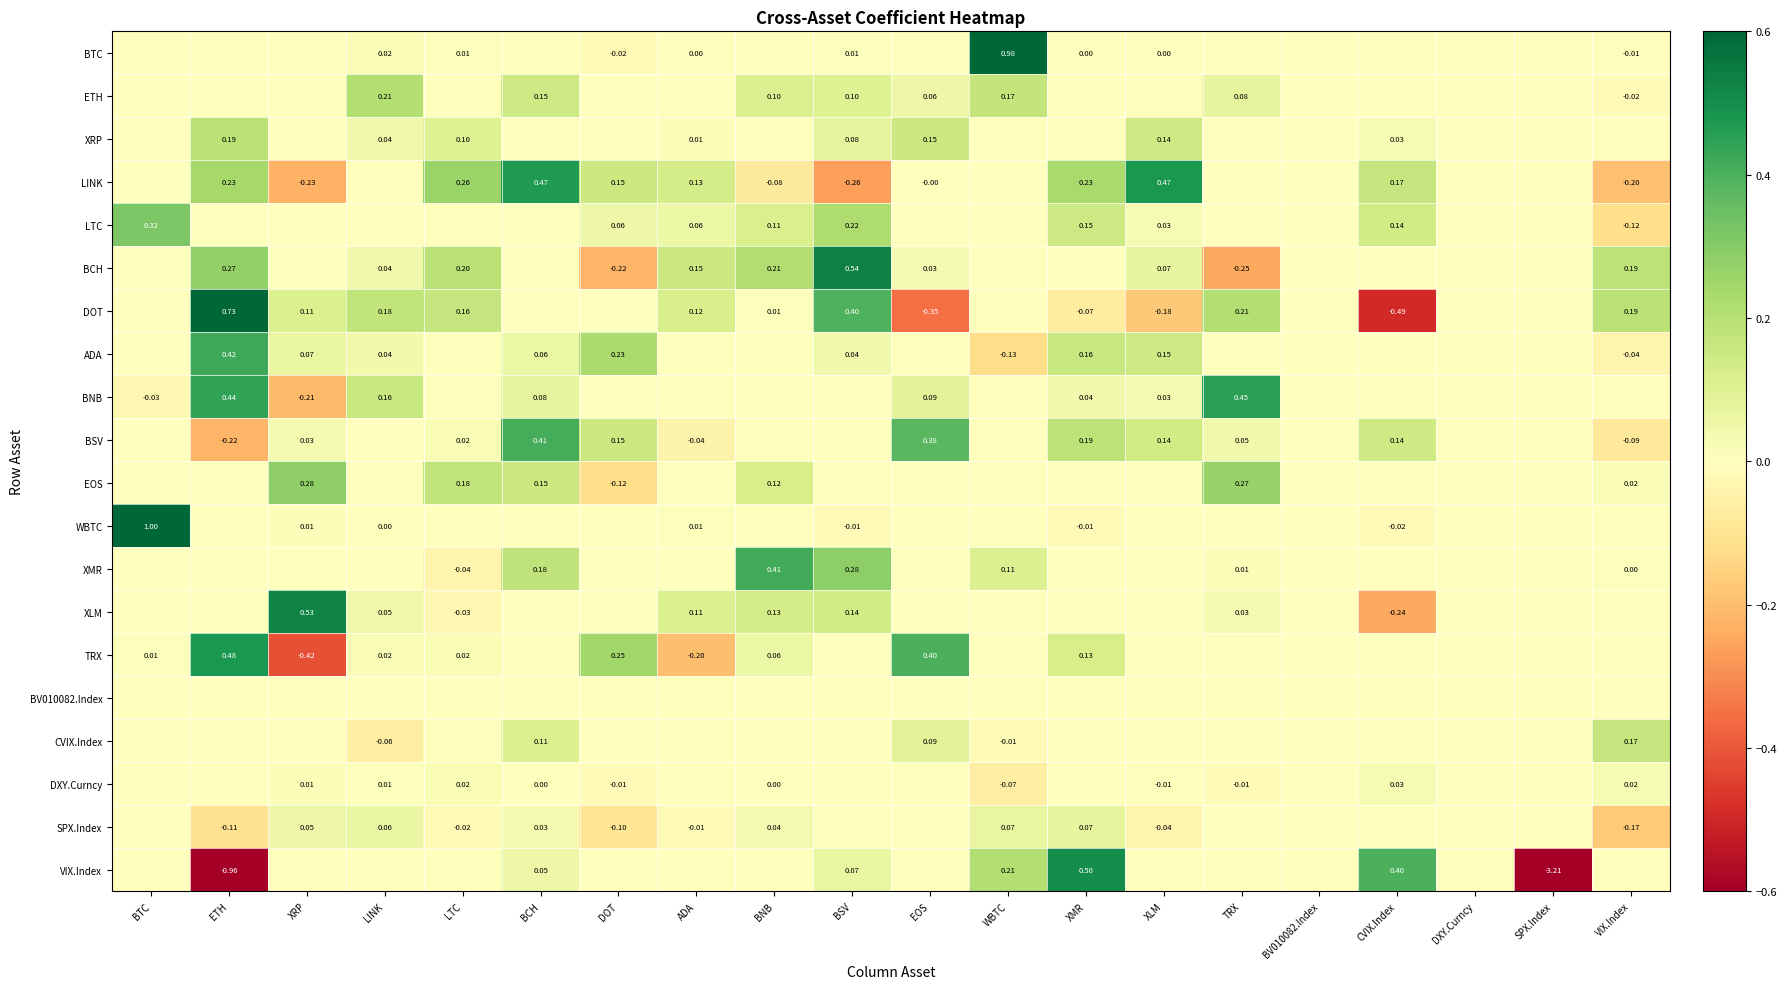

At BTC, list the series in order from largest to smallest.

WBTC, LTC, TRX, BTC, ETH, XRP, LINK, BCH, DOT, ADA, BSV, EOS, XMR, XLM, BV010082.Index, CVIX.Index, DXY.Curncy, SPX.Index, VIX.Index, BNB